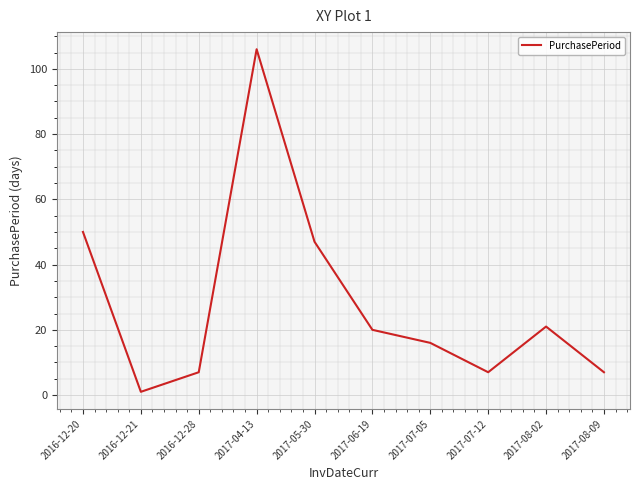

What position from the left is 2017-08-02?

9